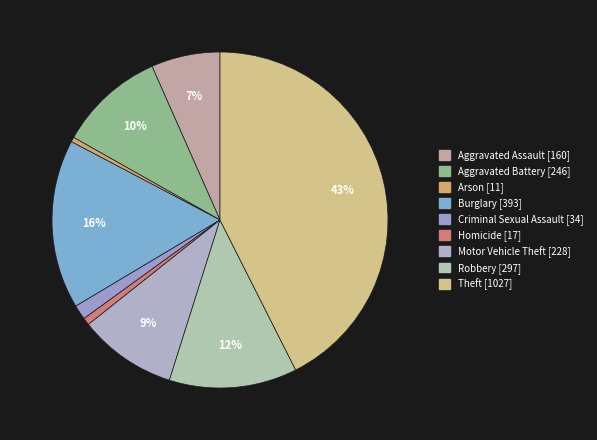

The Burglary slice represents 16% of the pie. True or false?

True